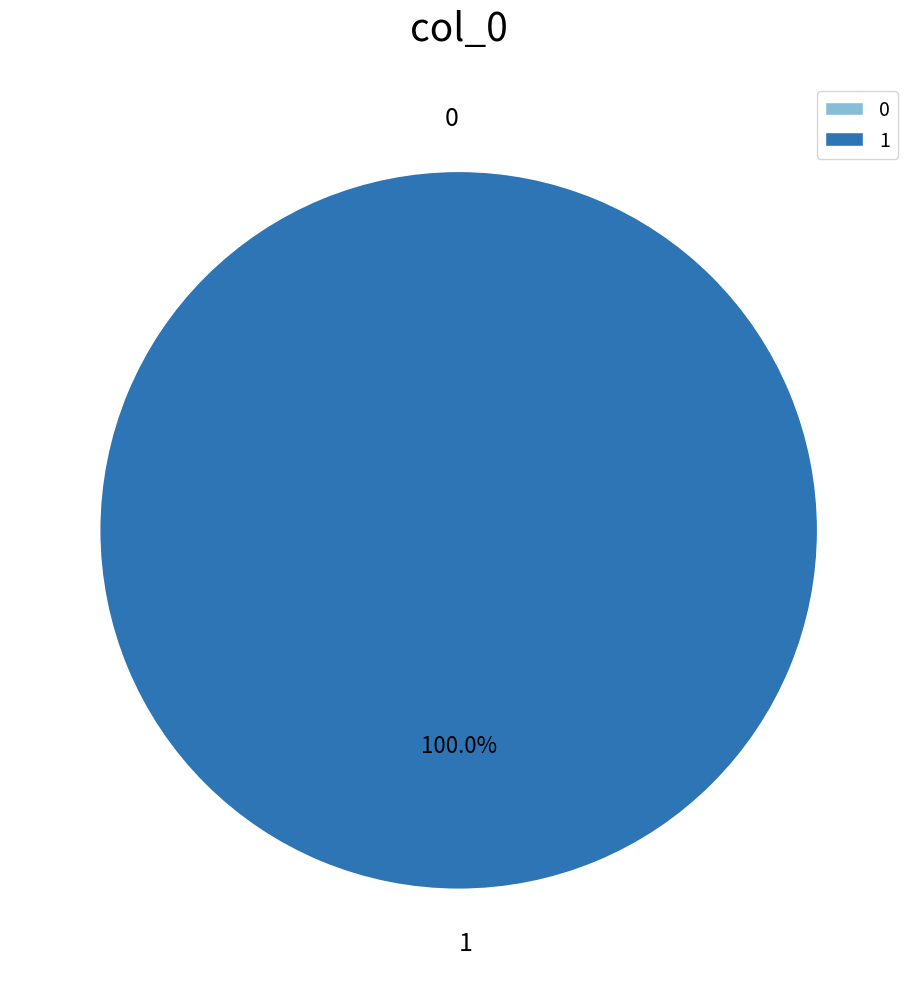

To the nearest percent, what portion does 1 represent?

100%